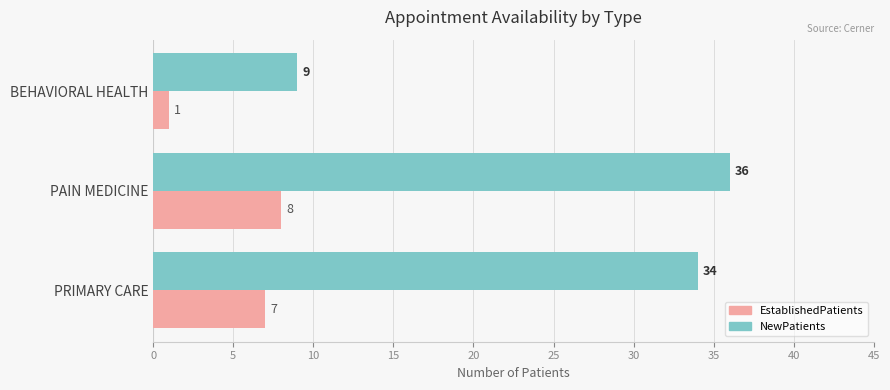

The value of NewPatients at PRIMARY CARE is 34. True or false?

True